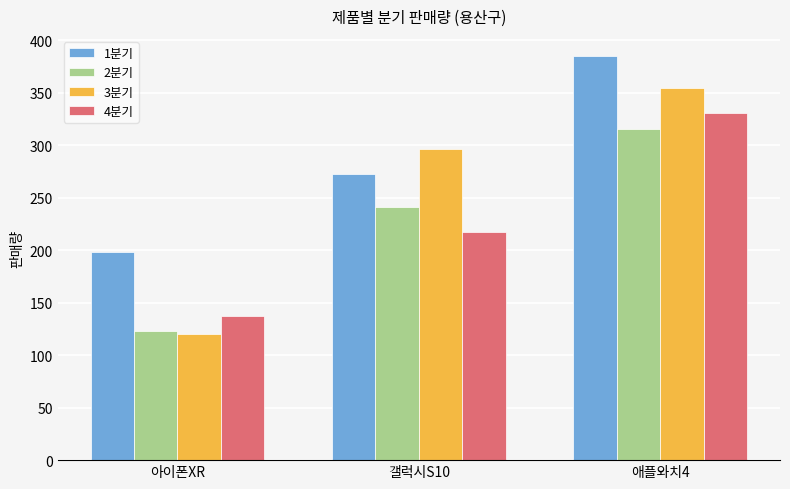

What is the label of the 2nd bar from the right?

갤럭시S10